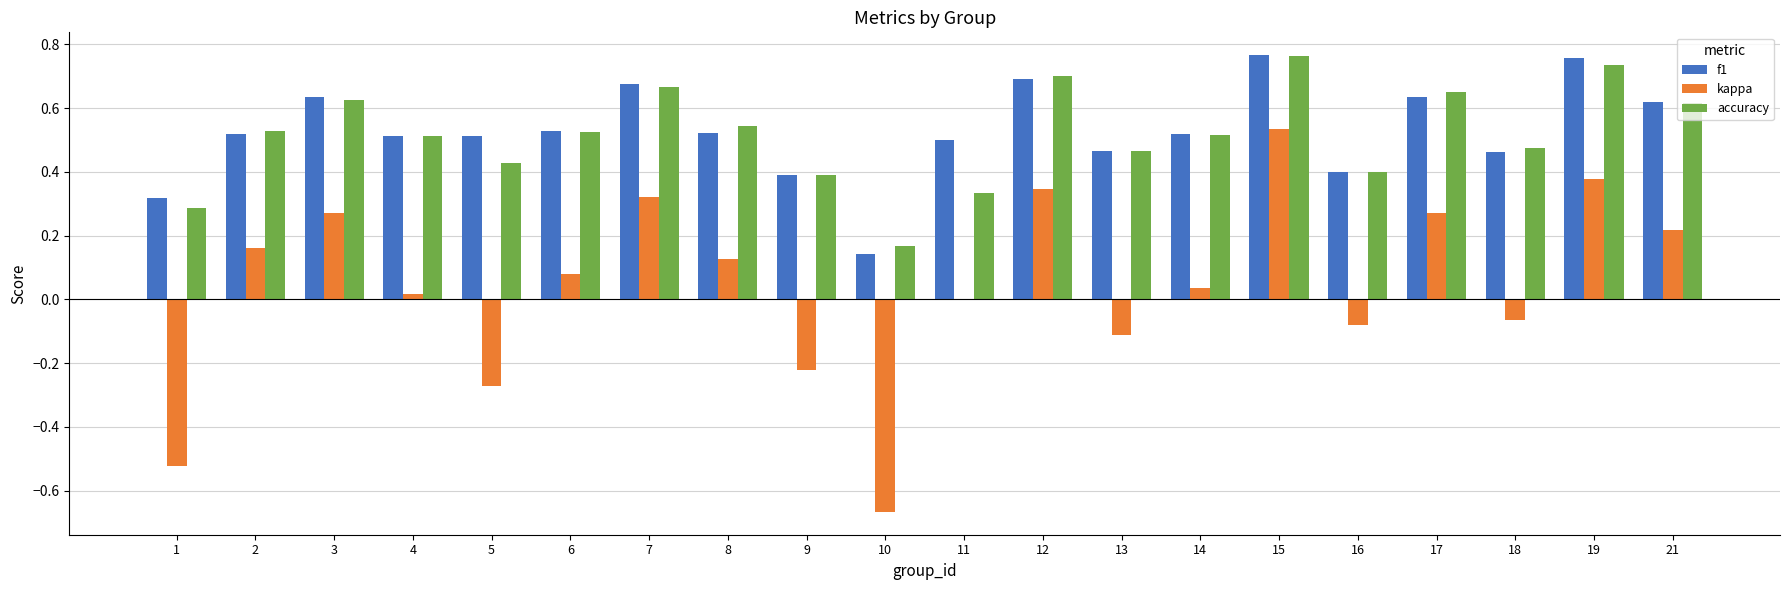

At which category is the sum across all series the highest?

15